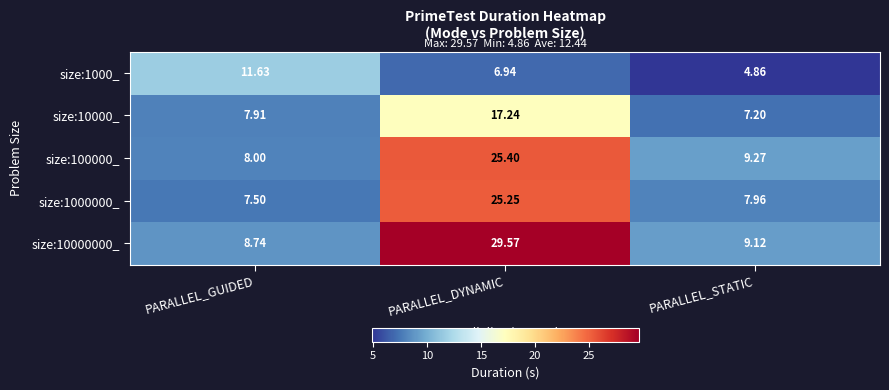

At which category is the sum across all series the highest?

PARALLEL_DYNAMIC